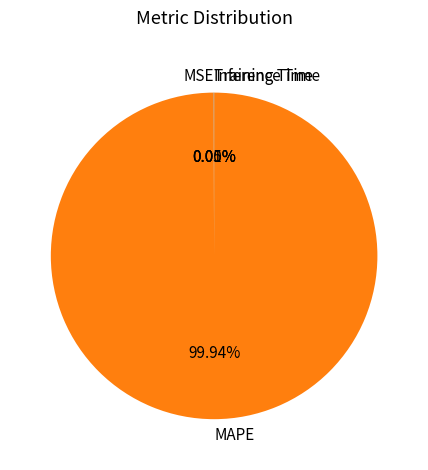

What is the largest slice in the pie chart?

MAPE